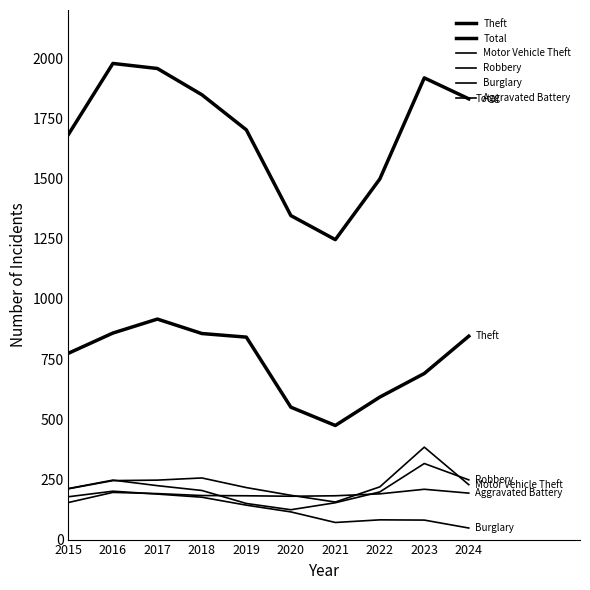

The Burglary series shows 266 at 2018. True or false?

False